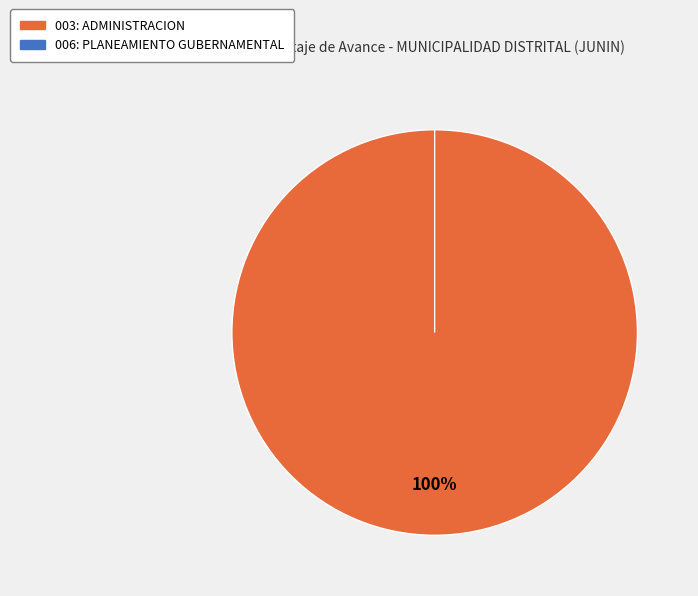

To the nearest percent, what is the difference between the 003: ADMINISTRACION and 006: PLANEAMIENTO GUBERNAMENTAL slice percentages?

100%